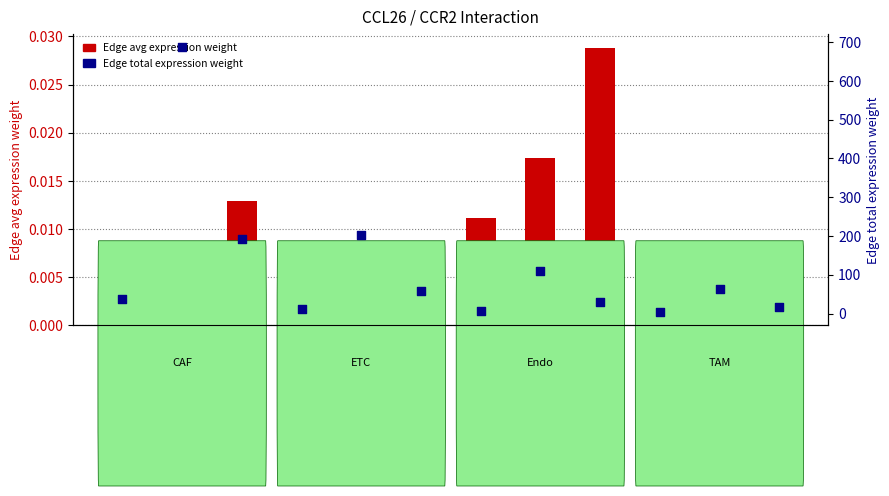

Which series contains the lowest Y value?

Edge avg expression weight